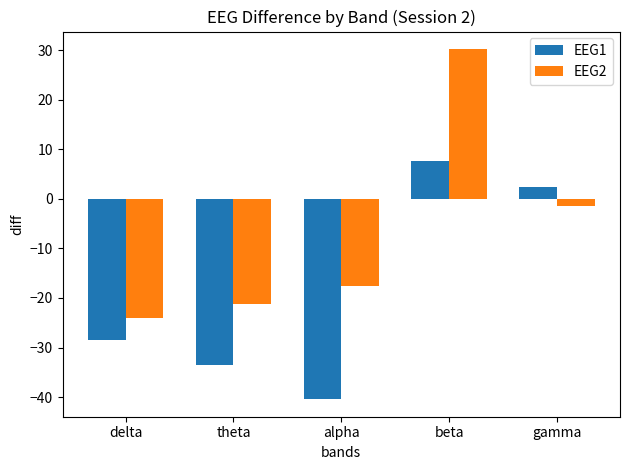

What is the label of the 5th bar from the left?

gamma